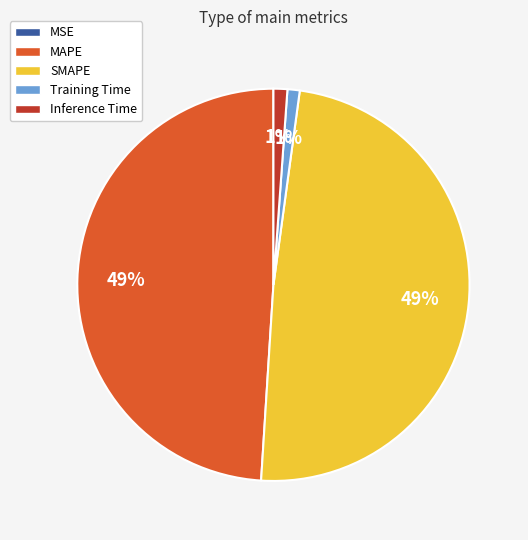

Is it true that SMAPE is 39% of the pie?

False